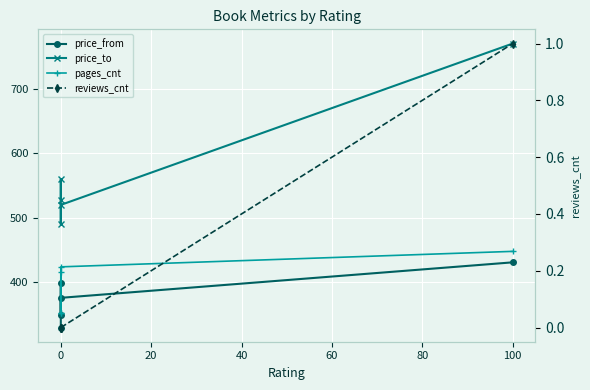

Reading right to left, list all the values displayed in this chart.

price_from: 431	376	349	399	330
price_to: 770	520	490	560	528
pages_cnt: 448	424	352	416	352
reviews_cnt: 1	0	0	0	0